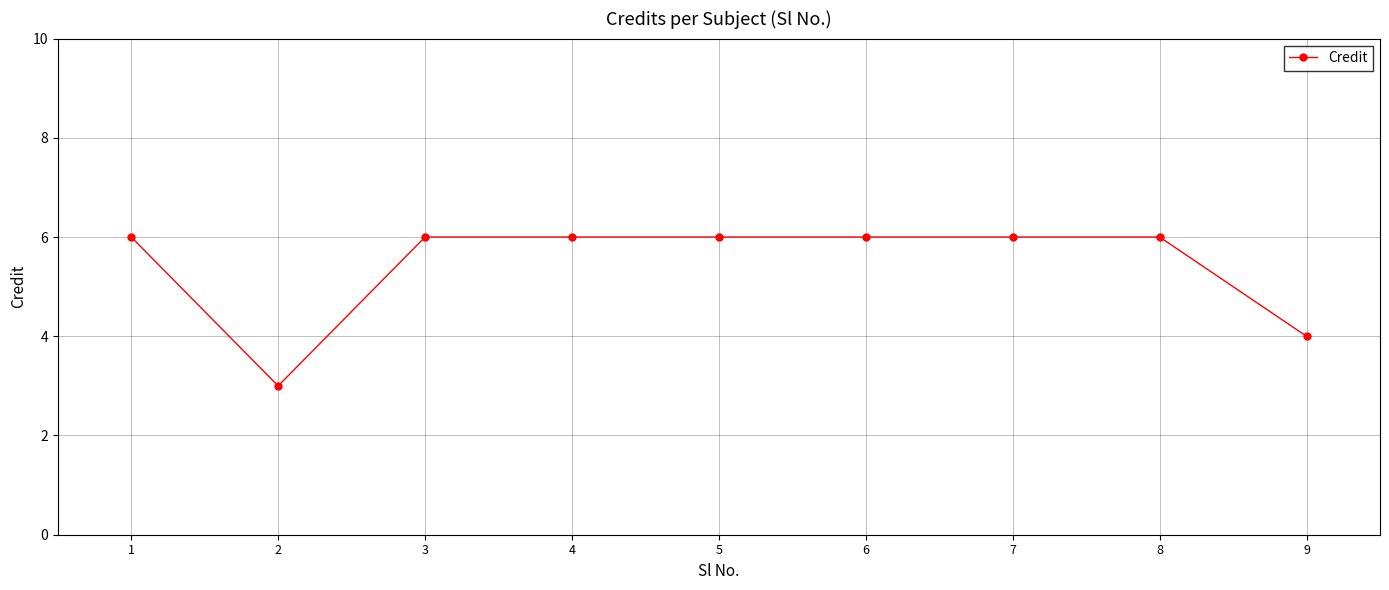

What is the value of the 6th point from the left?

6